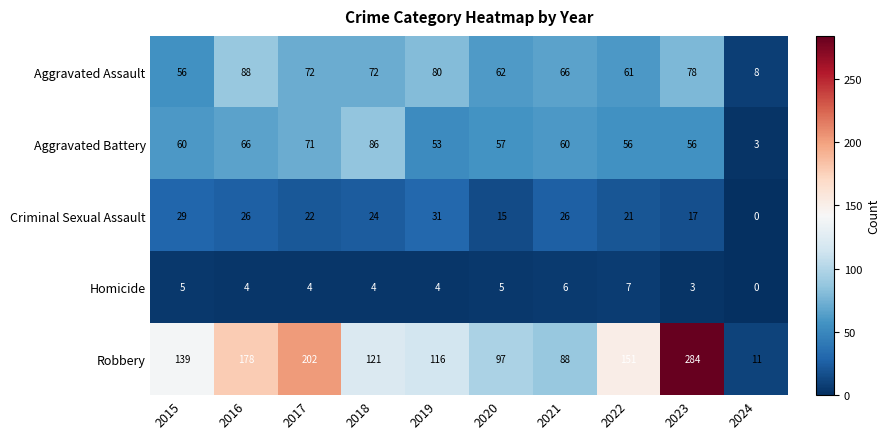

What is the difference between the highest and lowest values at 2022?

144